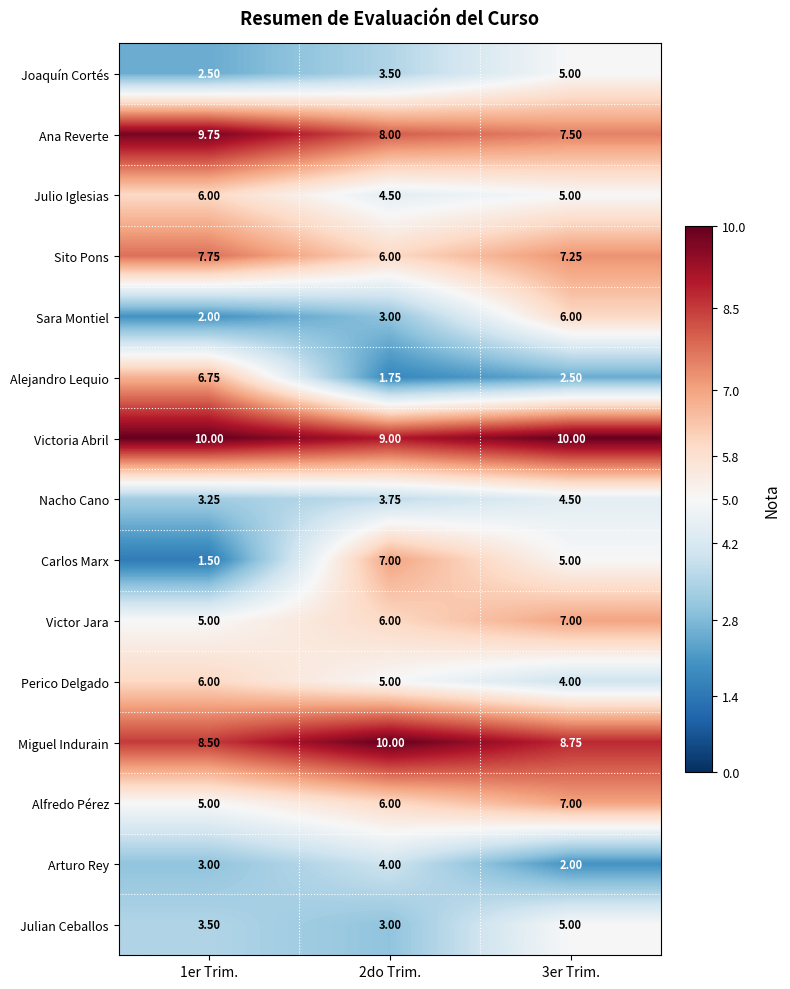

Which series has the largest total across all categories?

Victoria Abril